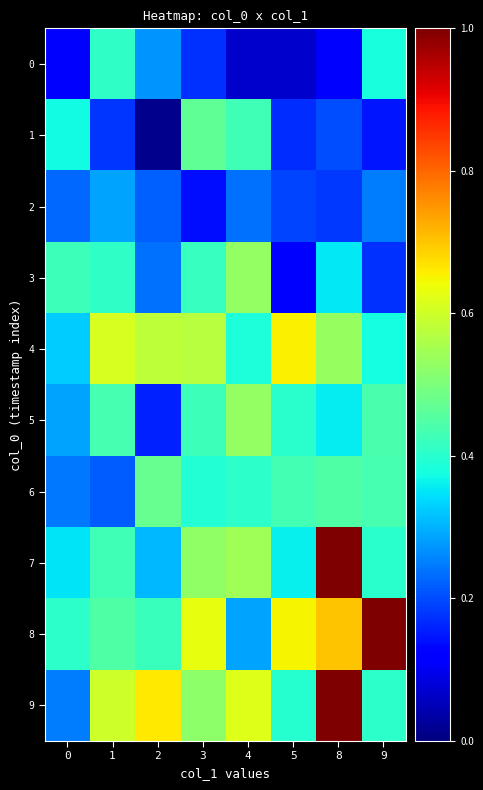

Which has a higher value, 8 or 9?

9